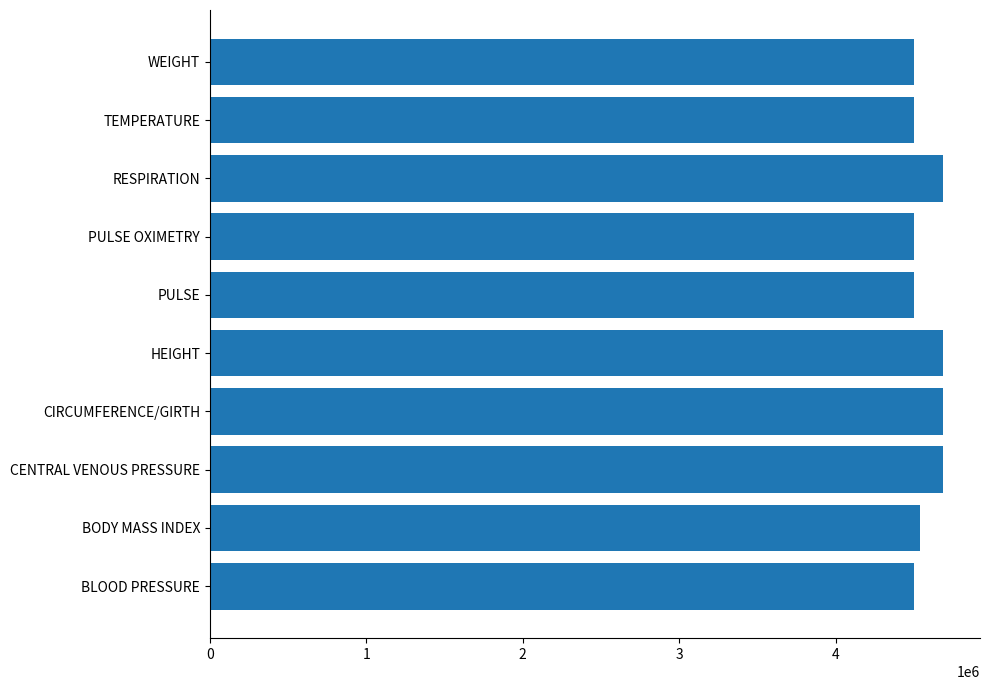

What is the maximum value shown in the chart?

4688725